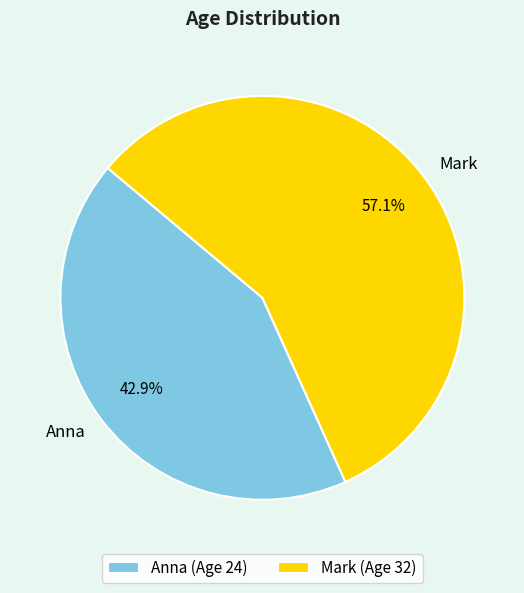

To the nearest percent, what is the combined percentage of Mark and Anna?

100%